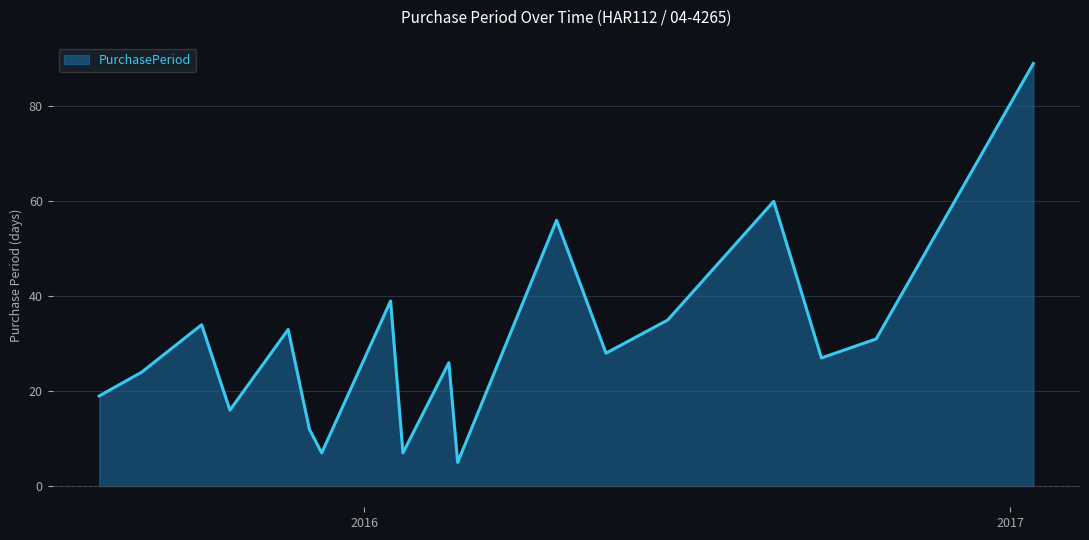

What is the smallest value displayed?

5